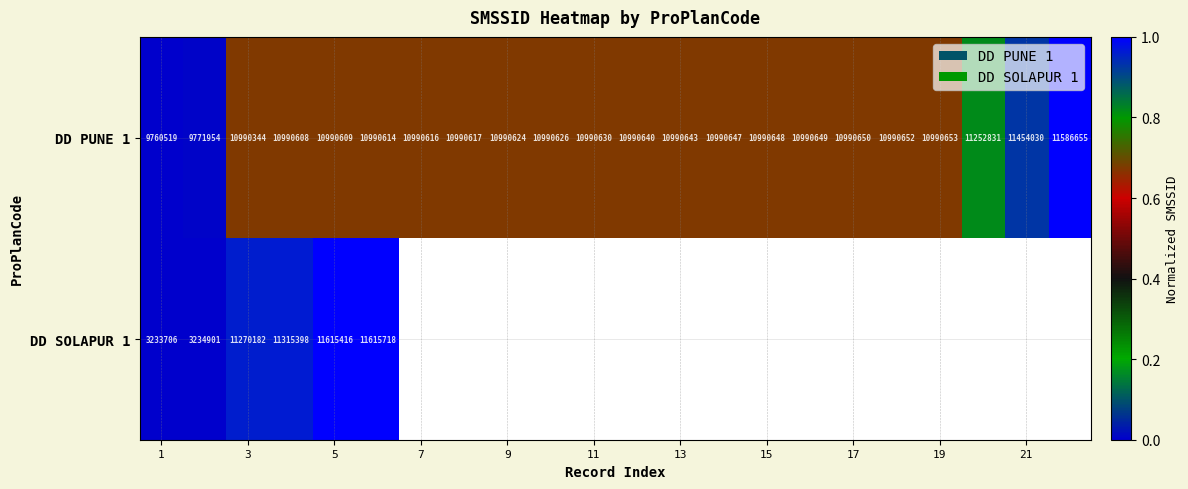

Which category has the lowest value in the DD PUNE 1 series?

1